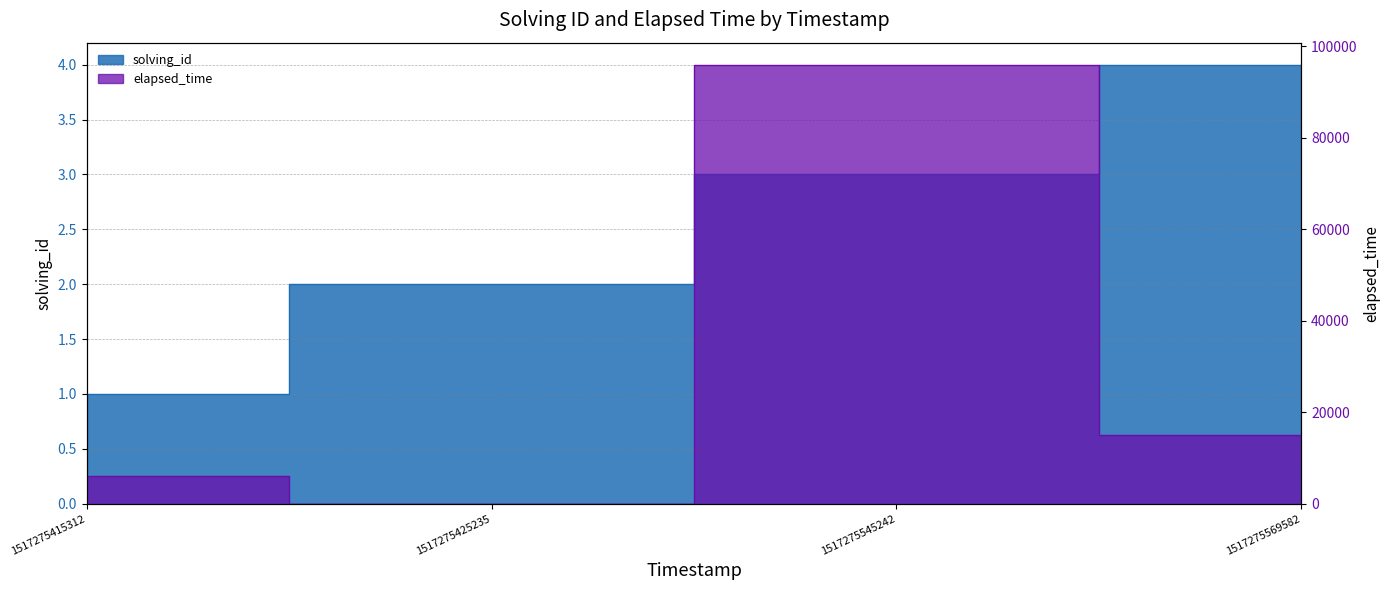

How many times do elapsed_time and solving_id cross each other?

2